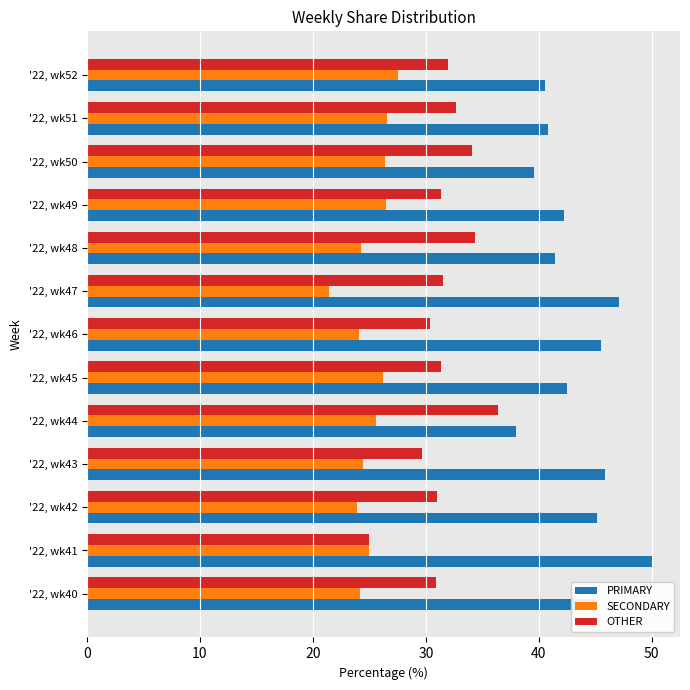

List the series in order of their overall mean, highest first.

PRIMARY, OTHER, SECONDARY